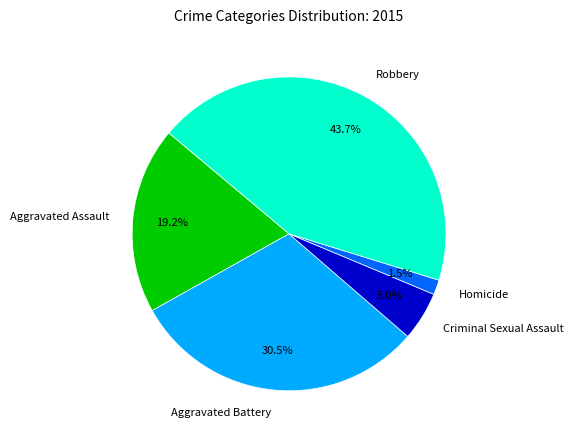

Which slice is the smallest?

Homicide